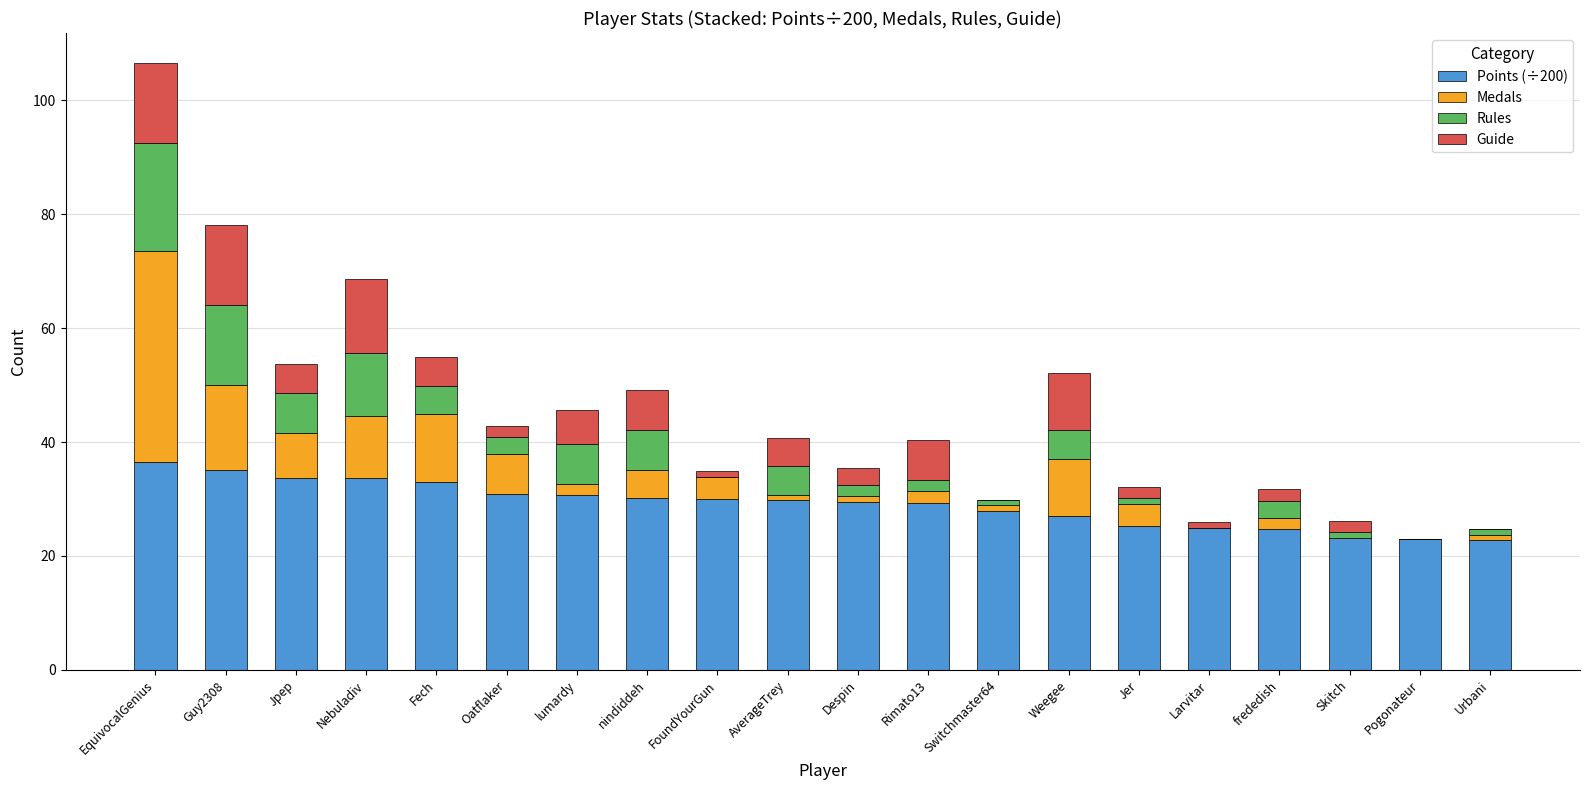

The Points (÷200) series shows 33.7 at Jpep. True or false?

True